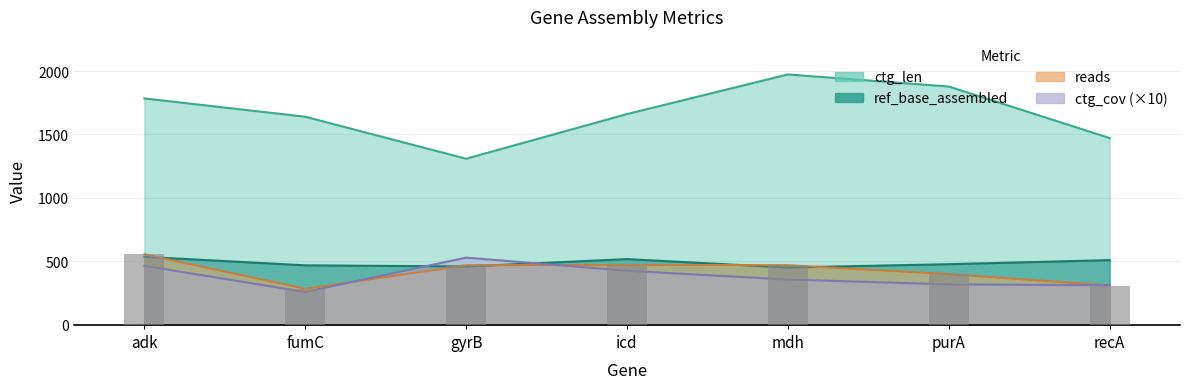

Which category has the highest value in the ctg_cov series?

gyrB